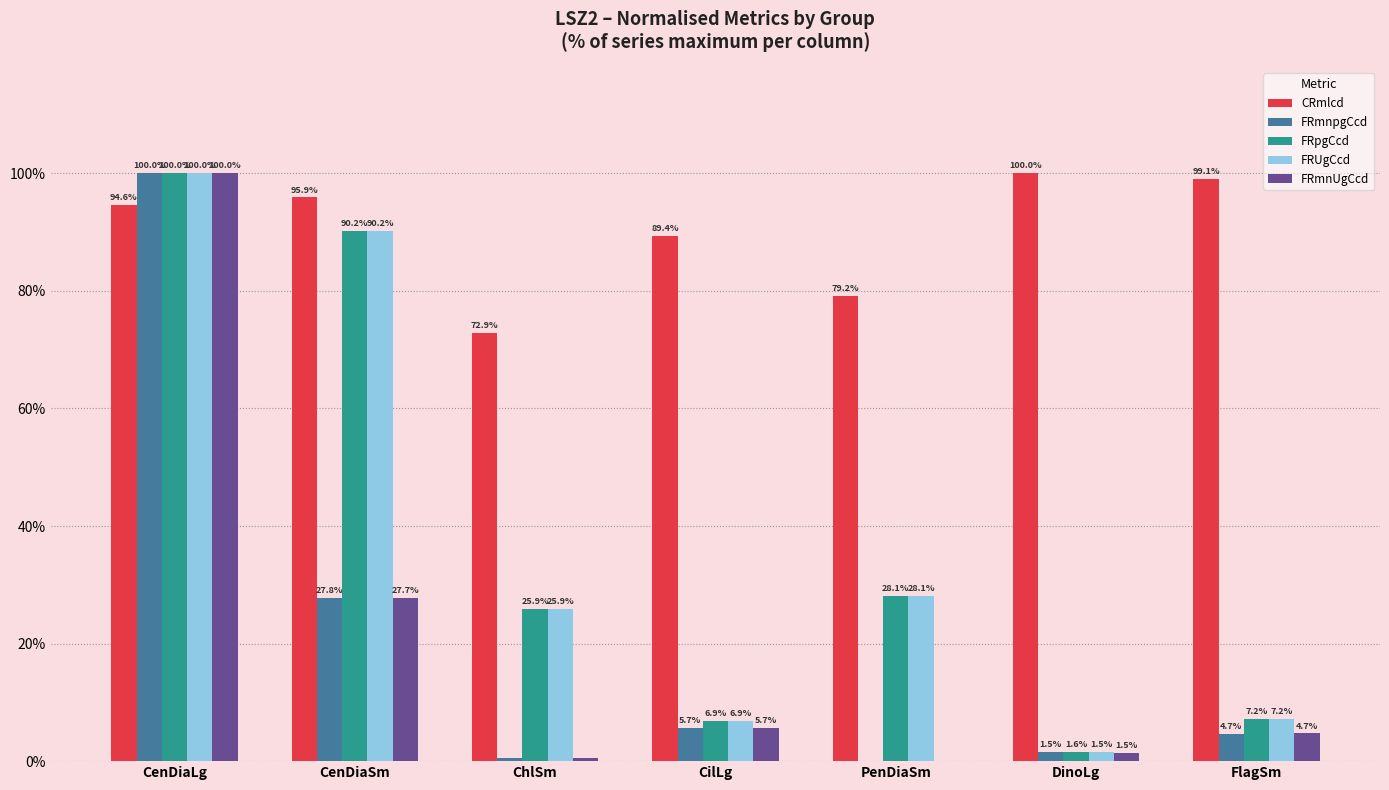

Count the number of data series in this chart.

5